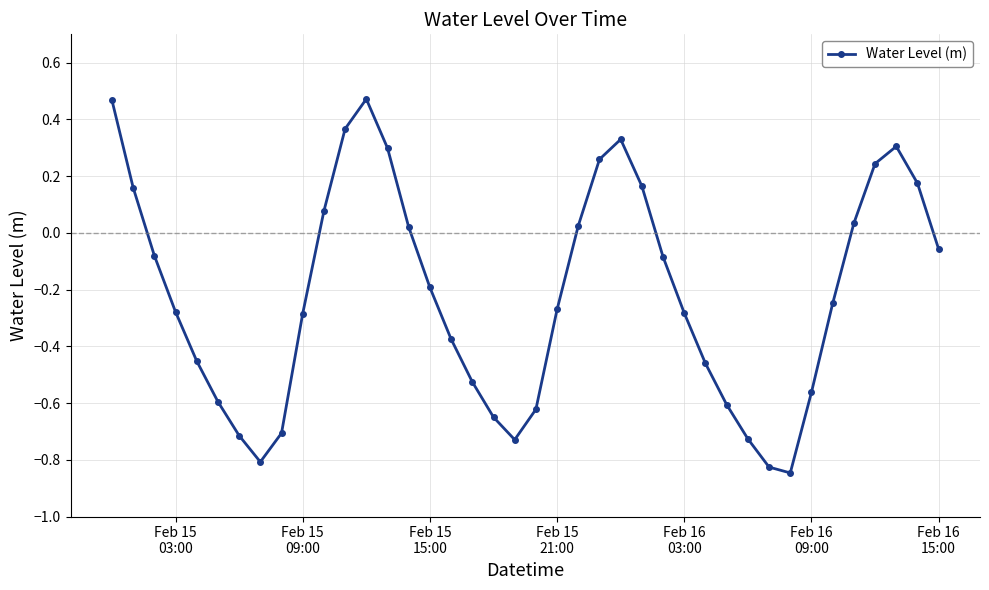

What is the difference between the maximum and minimum values?

1.3